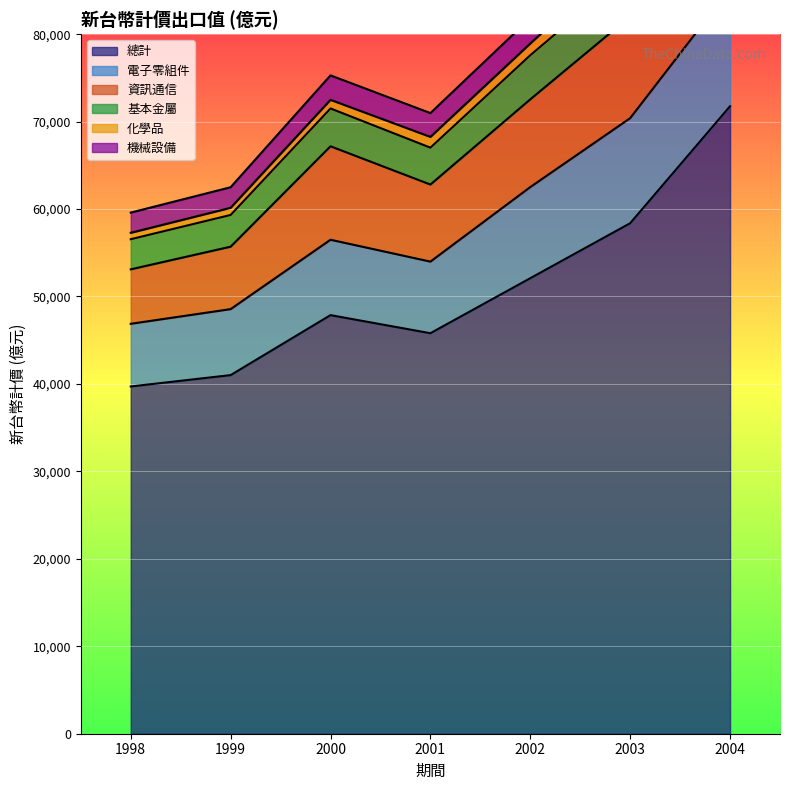

Between 2003 and 2002, which is larger?

2003